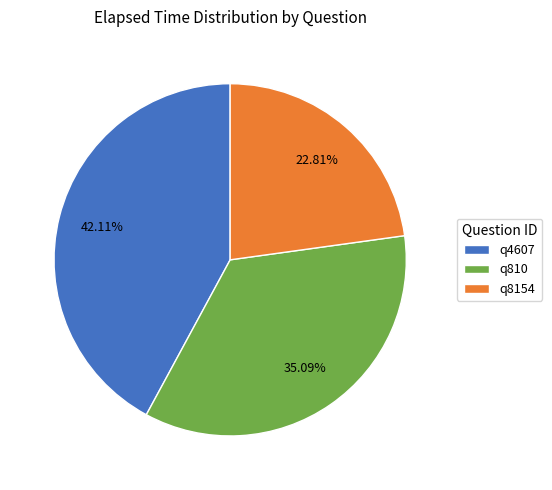

To the nearest percent, what percentage of the pie is q4607?

42%